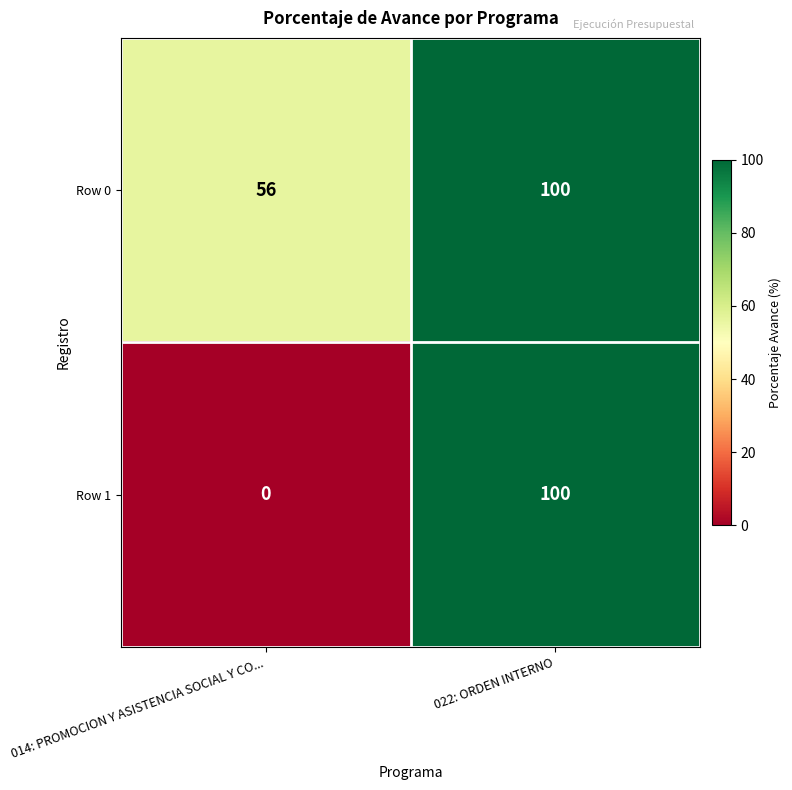

How many data points in Row 0 are less than 100?

1